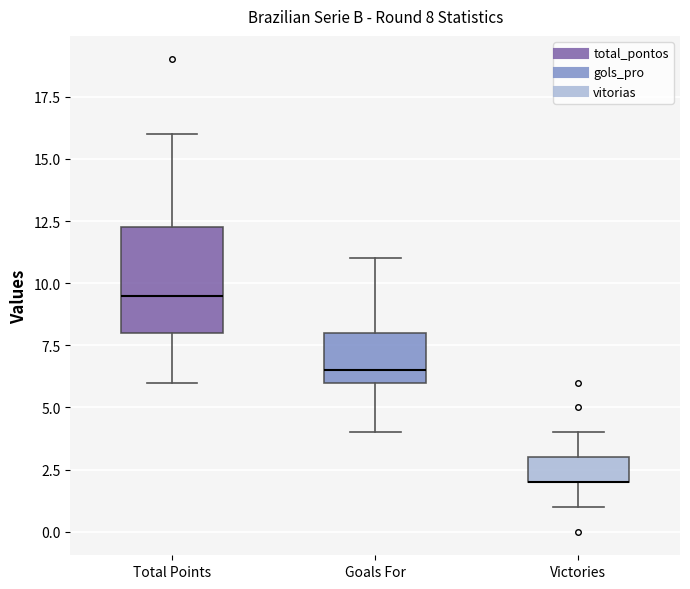

Comparing the boxes themselves (not the whiskers), which one is the tallest?

Total Points